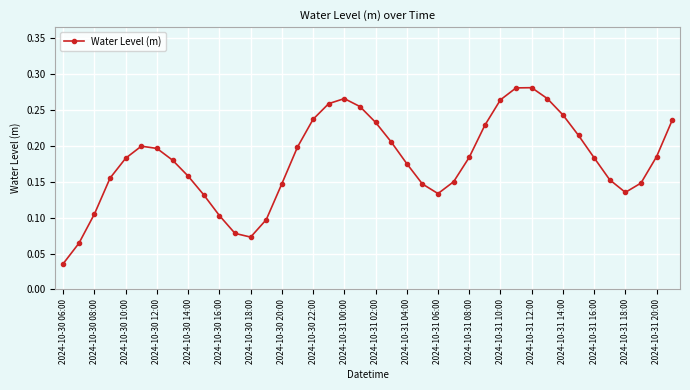

How many points are higher than both their immediate neighbors (excluding endpoints)?

3